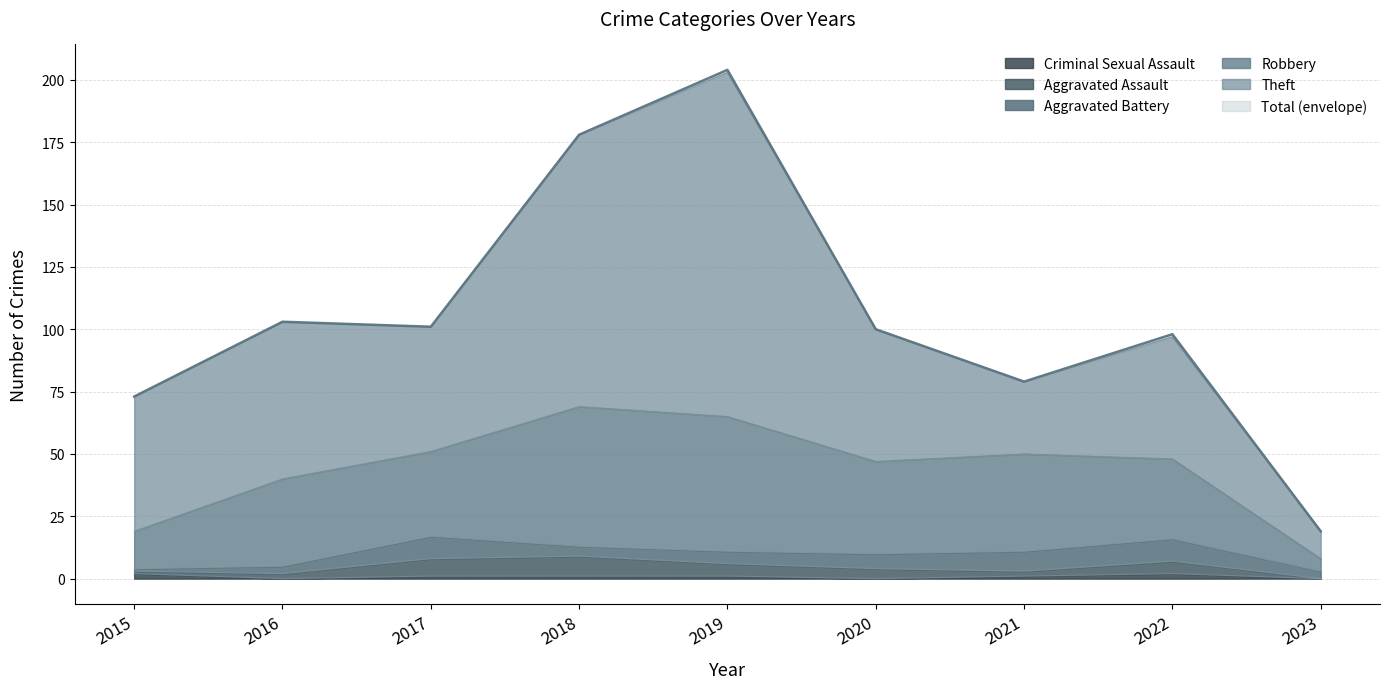

At which category is the sum across all series the highest?

2019